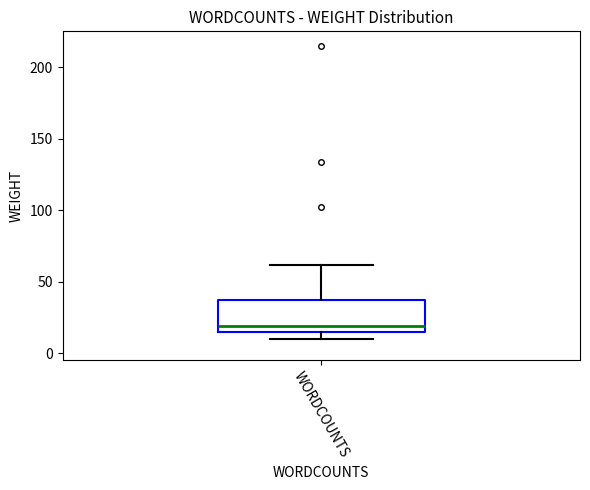

Where does the median line of the box for WORDCOUNTS sit on the y-axis? The values are not printed on the chart, so give them approximately, as read against the axis.

20